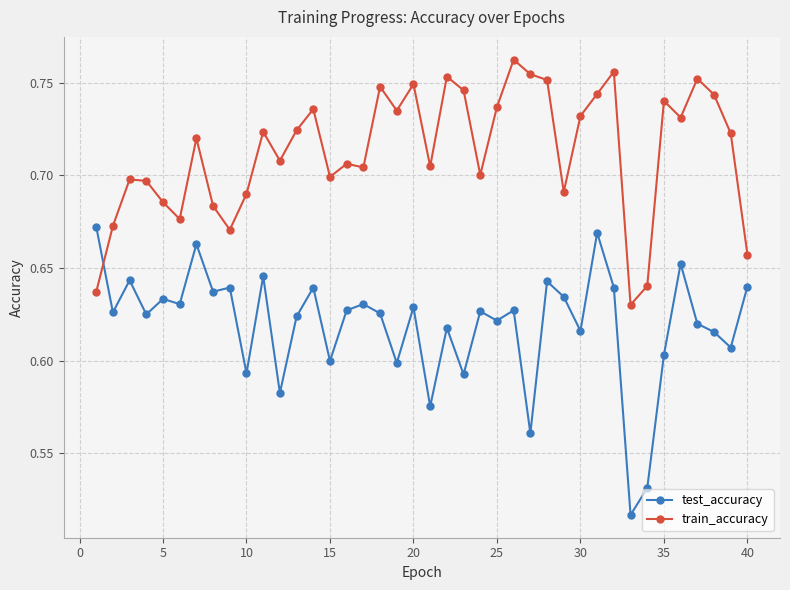

Which series has the widest spread of values?

test_accuracy